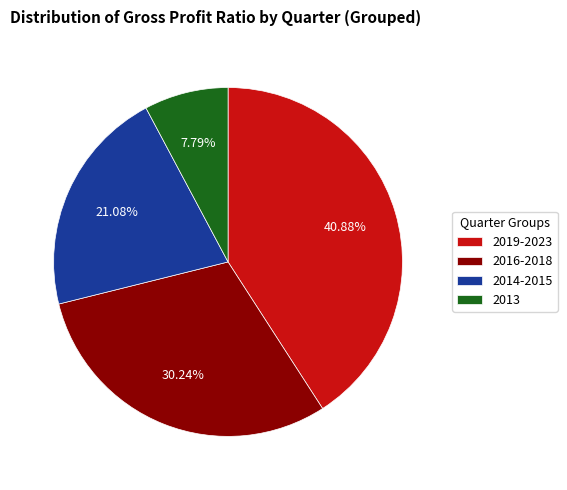

Which has a higher value, 2019-2023 or 2013?

2019-2023